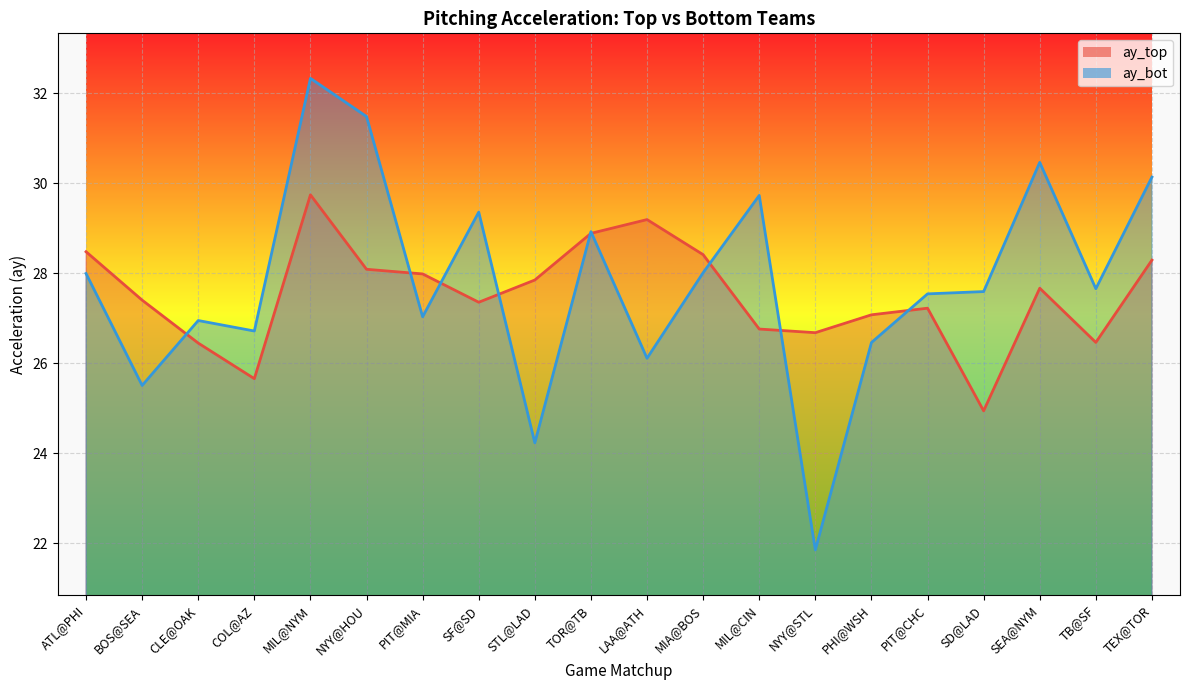

How many series are shown in this chart?

2